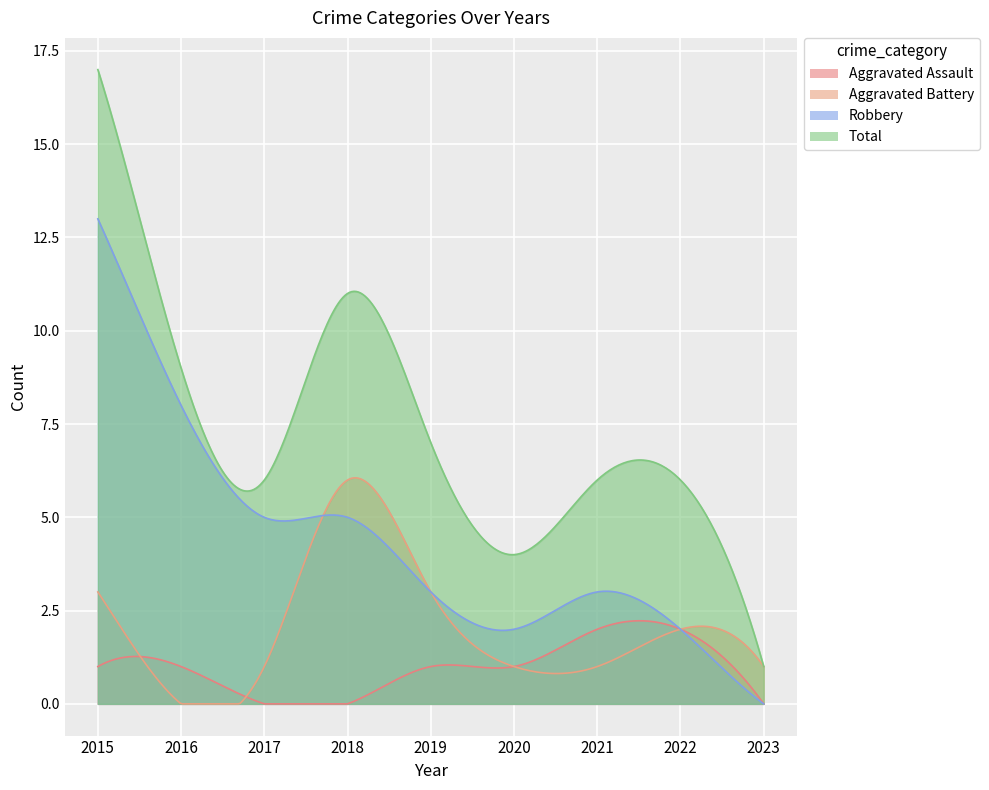

What is the sum of the Total values at 2015 and 2017?

23